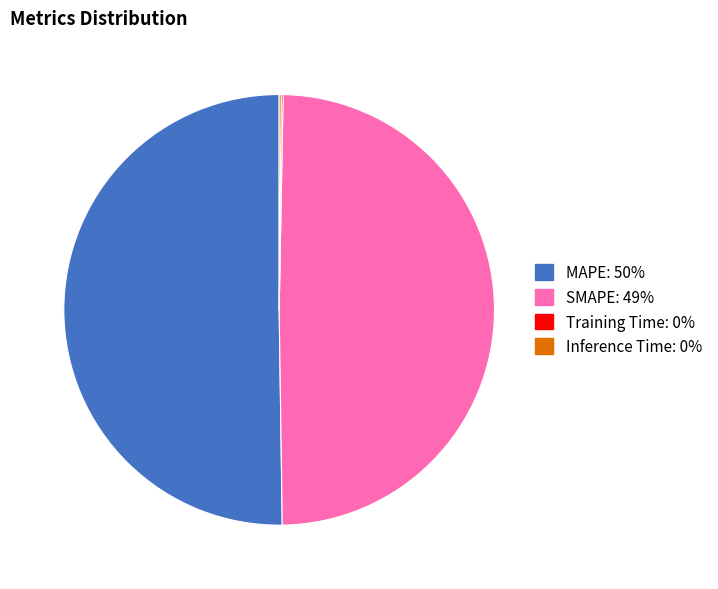

Which slice is the largest?

MAPE